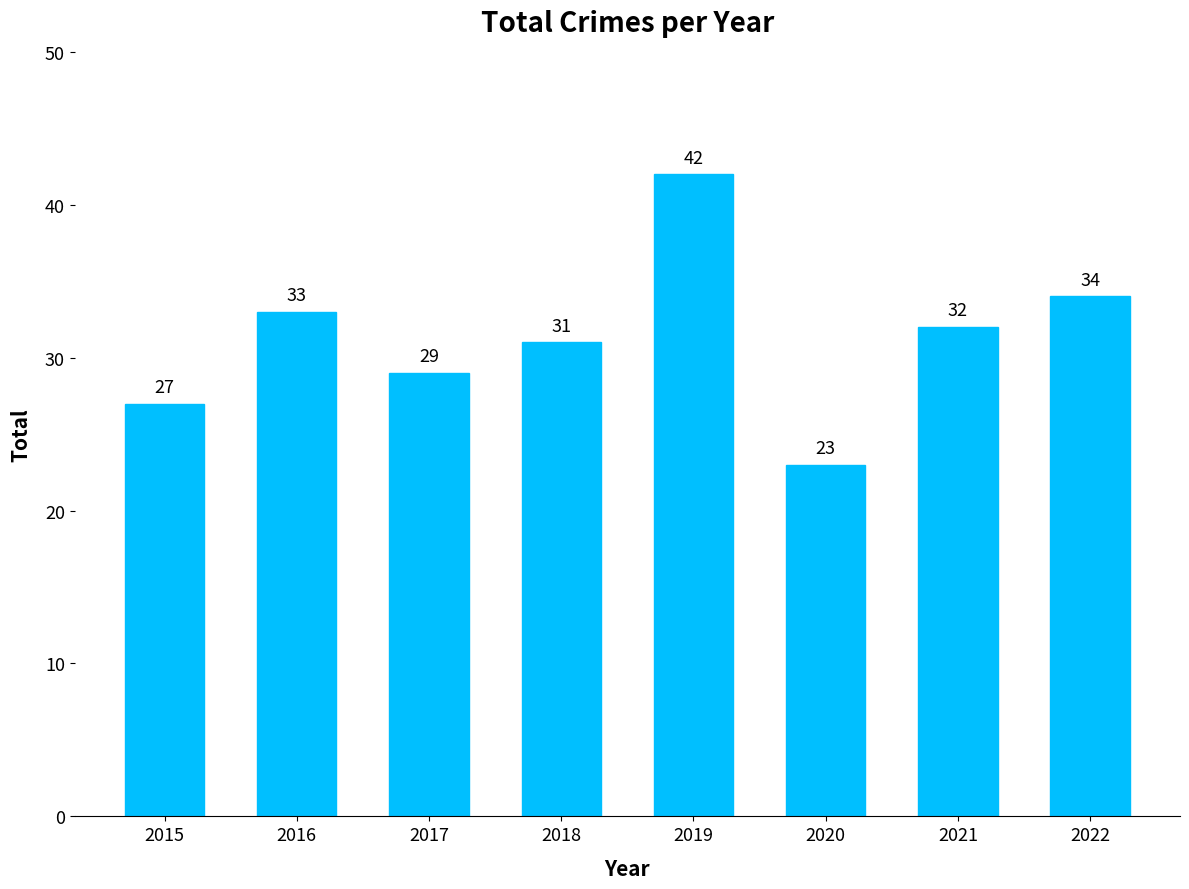

Rank the categories by value from lowest to highest.

2020, 2015, 2017, 2018, 2021, 2016, 2022, 2019